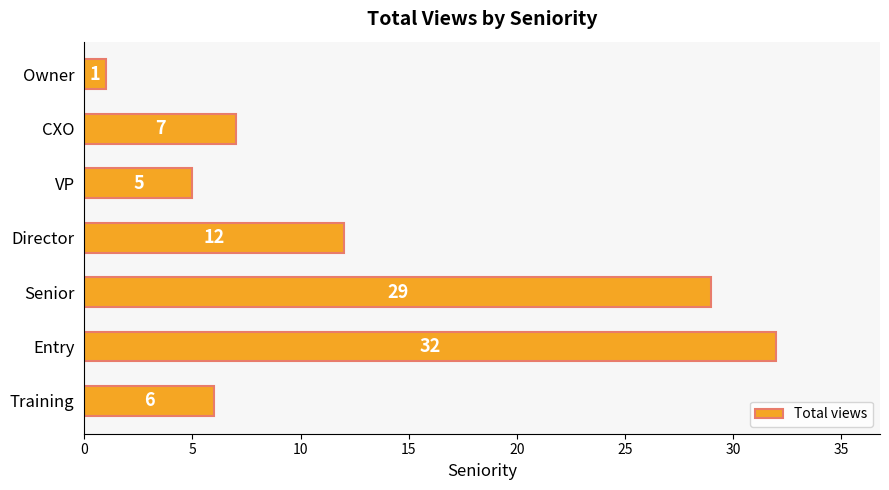

List the labels in order of value, smallest first.

Owner, VP, Training, CXO, Director, Senior, Entry